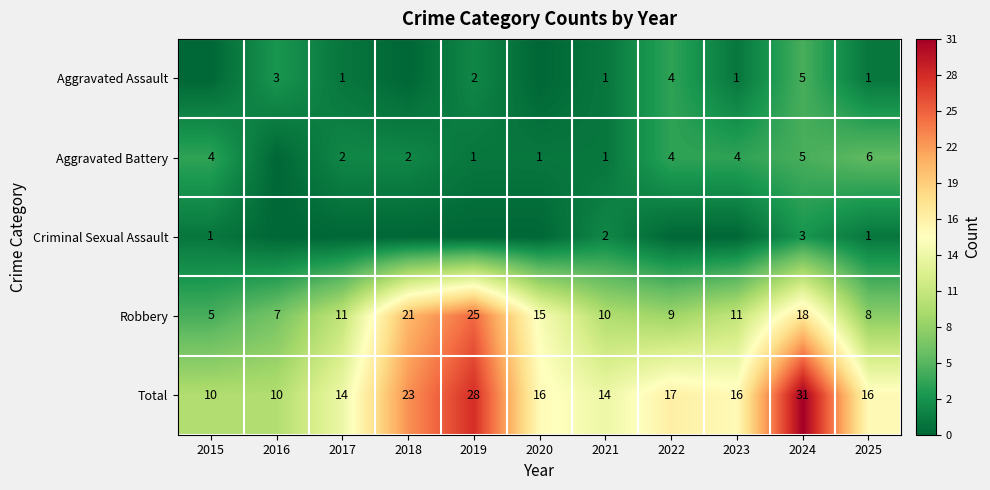

What is the total value across all series at 2023?

32